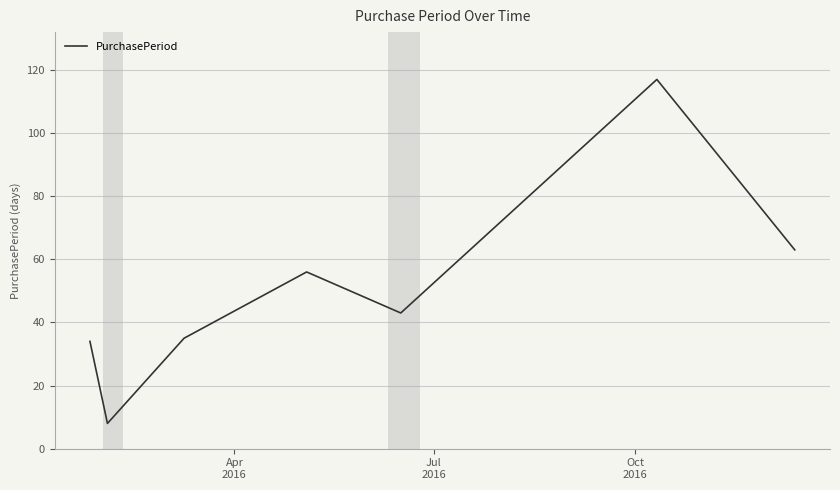

What is the smallest value displayed?

8